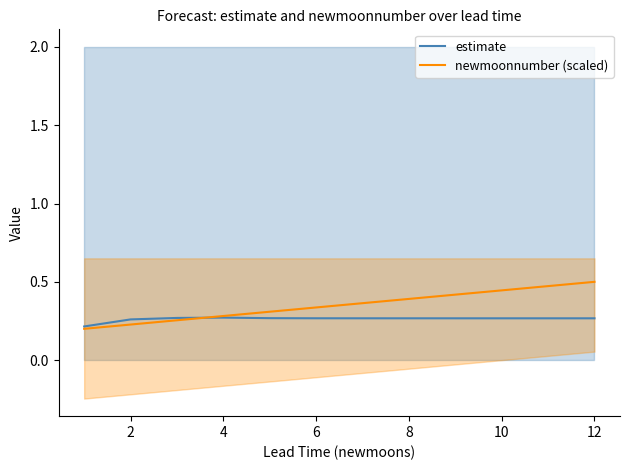

The newmoonnumber (scaled) series shows 0.1 at 2. True or false?

False